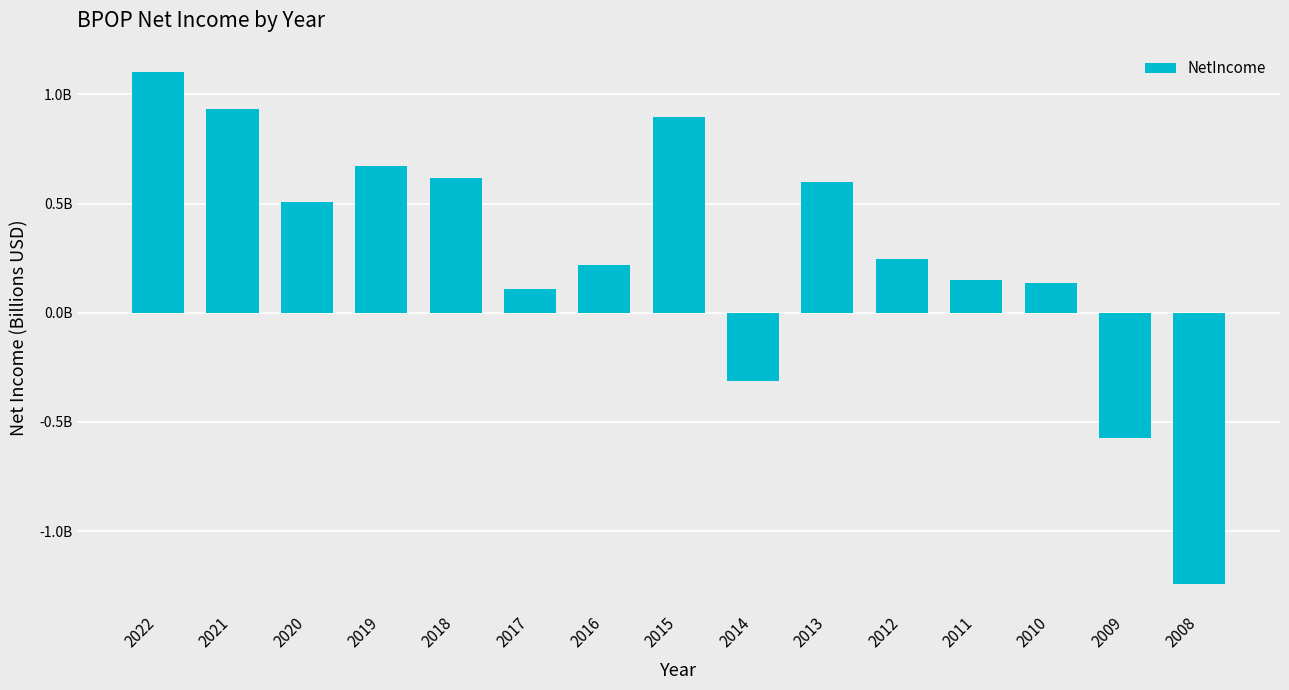

List the labels in order of value, largest first.

2022, 2021, 2015, 2019, 2018, 2013, 2020, 2012, 2016, 2011, 2010, 2017, 2014, 2009, 2008